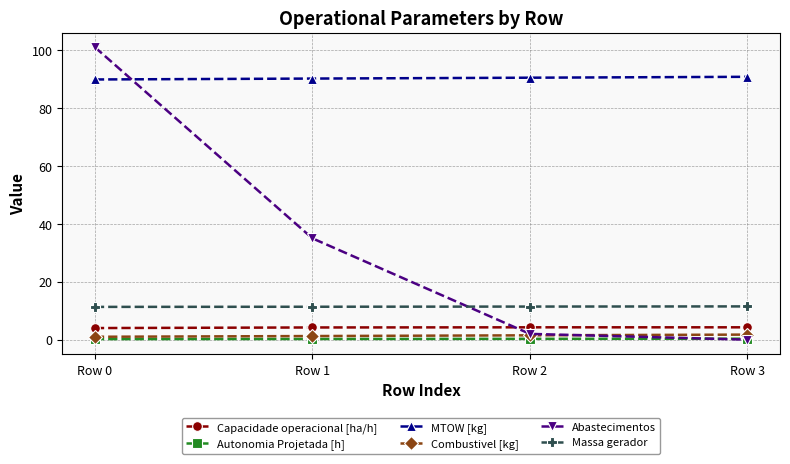

True or false: Massa gerador and Capacidade operacional [ha/h] intersect in this chart.

False